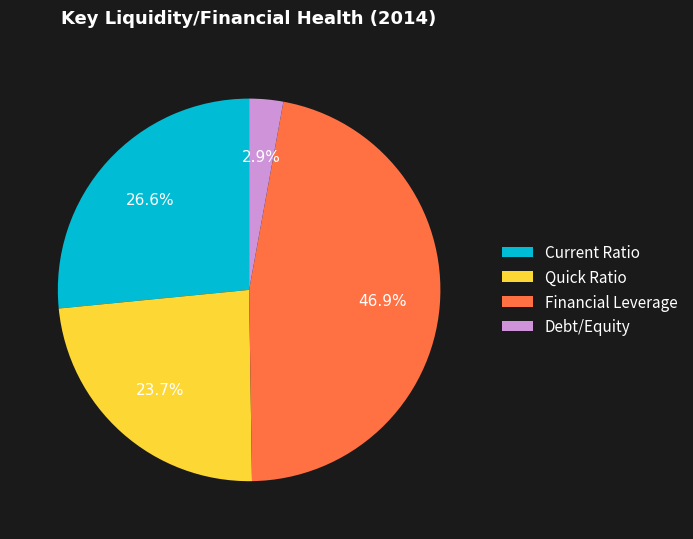

Is the sum of Current Ratio and Financial Leverage greater than half?

Yes